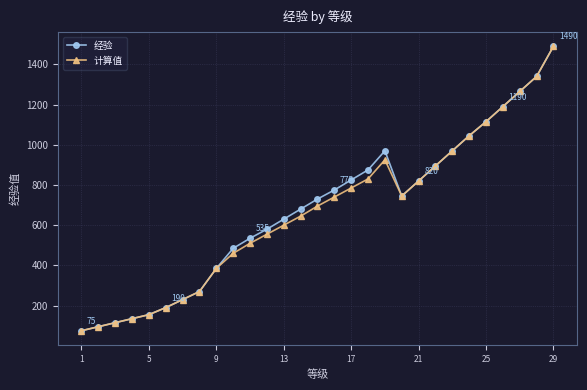

What is the minimum value for 经验?

75